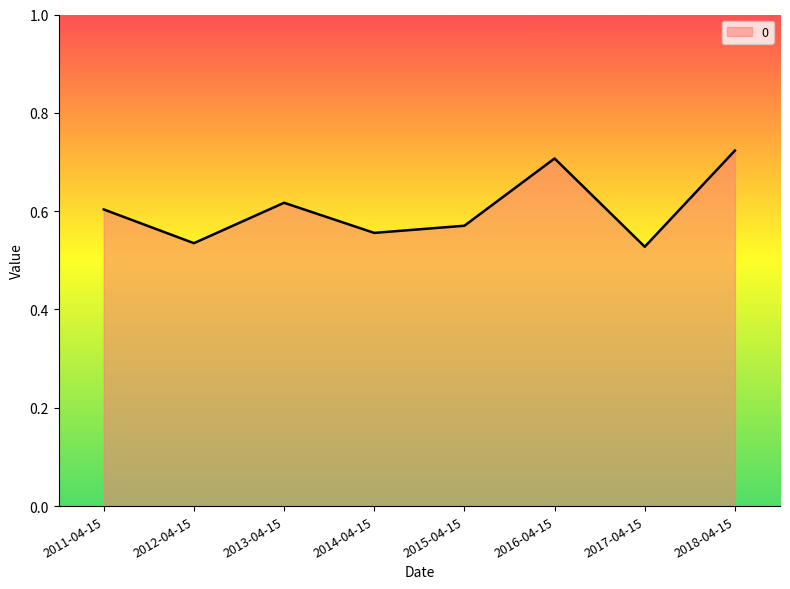

Is it true that the value at 2012-04-15 is 0.9?

False